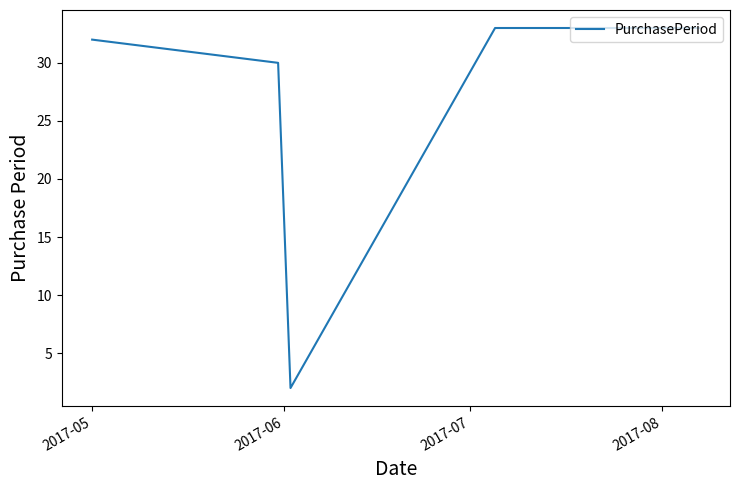

What is the maximum value shown in the chart?

33